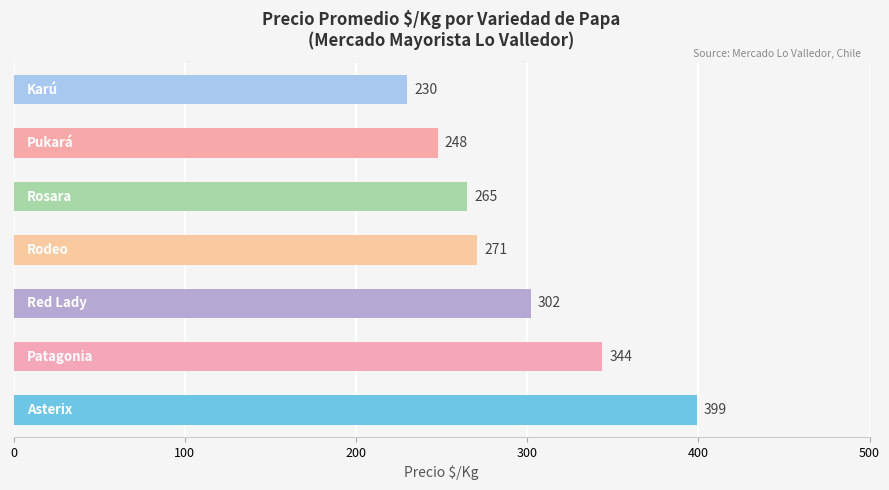

What is the difference between the second highest and second lowest values?

96